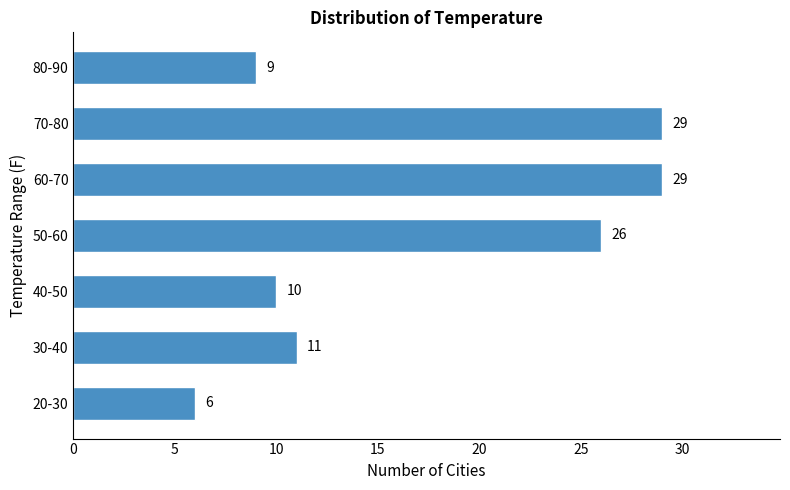

Reading bottom to top, what are all the values shown in this chart?

6	11	10	26	29	29	9